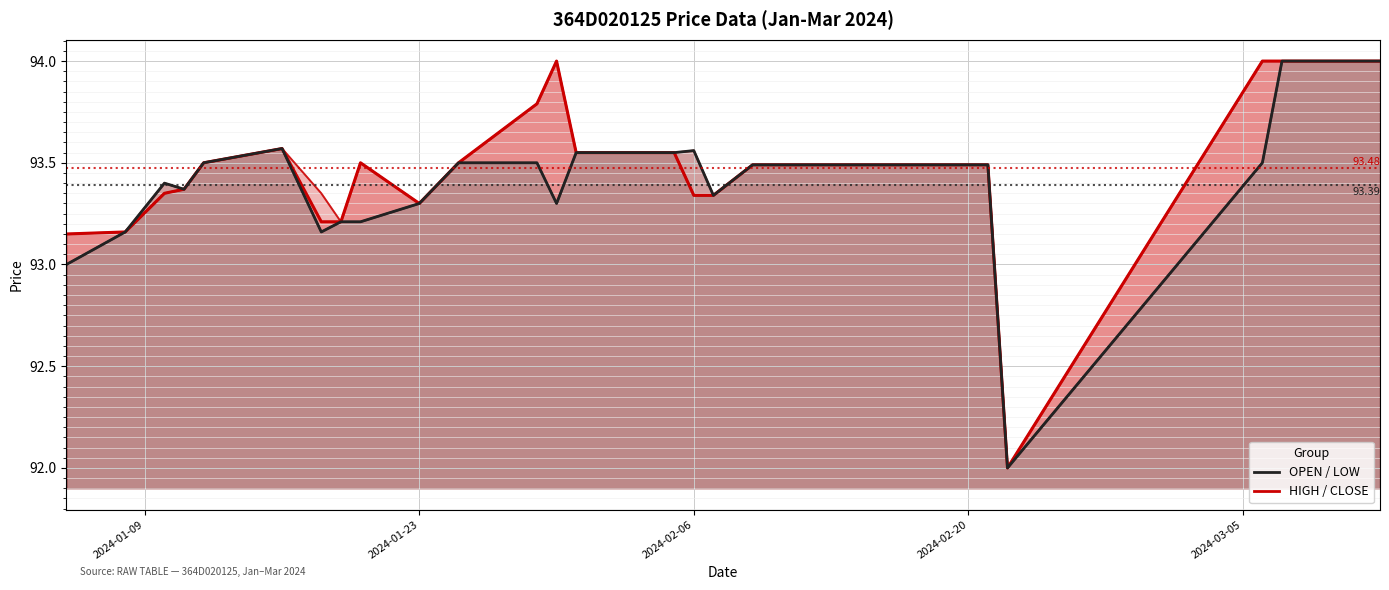

Reading left to right, extract all data points from this chart.

HIGH: 93.2	93.2	93.4	93.4	93.5	93.6	93.3	93.2	93.5	93.3	93.5	93.8	94.0	93.5	93.5	93.5	93.6	93.3	93.5	93.5	93.5	93.5	93.5	93.5	93.5	92.0	94.0	94.0	94.0
OPEN: 93.0	93.2	93.4	93.4	93.5	93.6	93.2	93.2	93.2	93.3	93.5	93.5	93.3	93.5	93.5	93.5	93.6	93.3	93.5	93.5	93.5	93.5	93.5	93.5	93.5	92.0	93.5	94.0	94.0
CLOSE: 93.2	93.2	93.3	93.4	93.5	93.6	93.2	93.2	93.5	93.3	93.5	93.8	94.0	93.5	93.5	93.5	93.3	93.3	93.5	93.5	93.5	93.5	93.5	93.5	93.5	92.0	94.0	94.0	94.0
LOW: 93.0	93.2	93.3	93.4	93.5	93.6	93.2	93.2	93.2	93.3	93.5	93.5	93.3	93.5	93.5	93.5	93.3	93.3	93.5	93.5	93.5	93.5	93.5	93.5	93.5	92.0	93.5	94.0	94.0